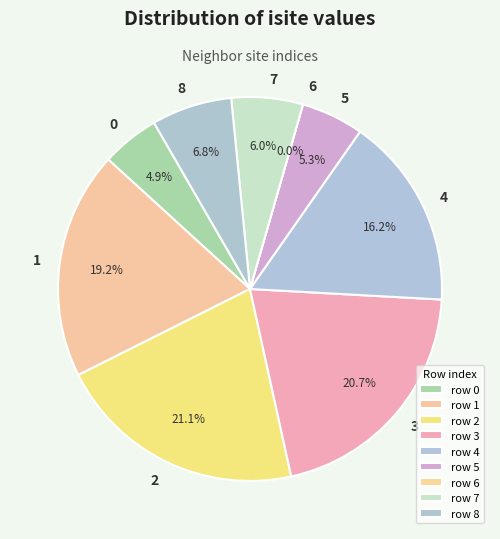

The 3 slice represents 36% of the pie. True or false?

False